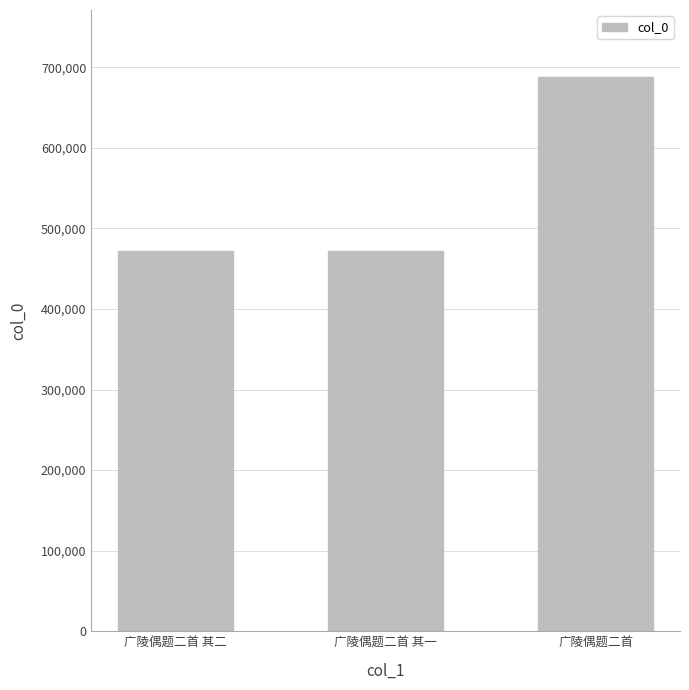

What is the difference between the values at 广陵偶题二首 and 广陵偶题二首 其二?

216952